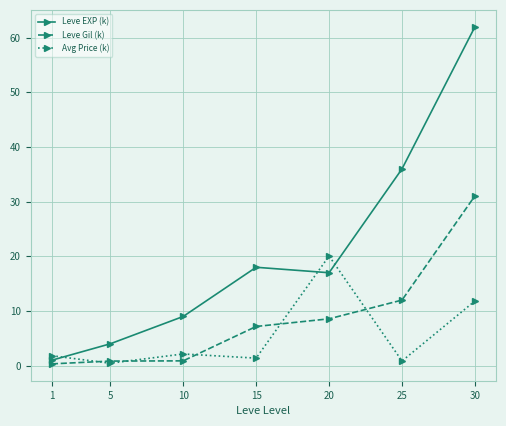

The value of Leve EXP (k) at 5 is 1.3. True or false?

False